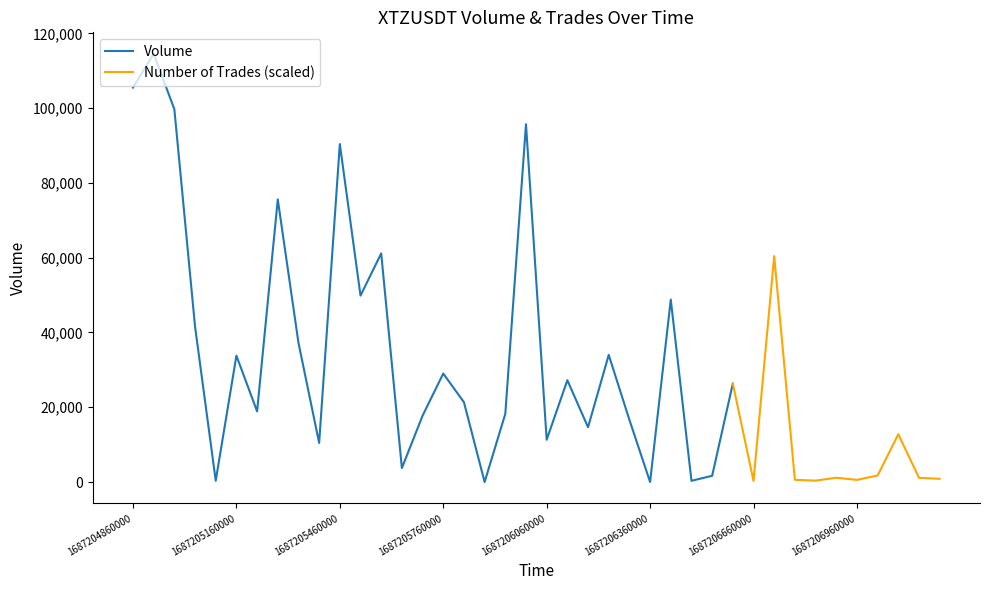

What is the difference between the second highest and minimum values in the number_of_trades series?

164.0